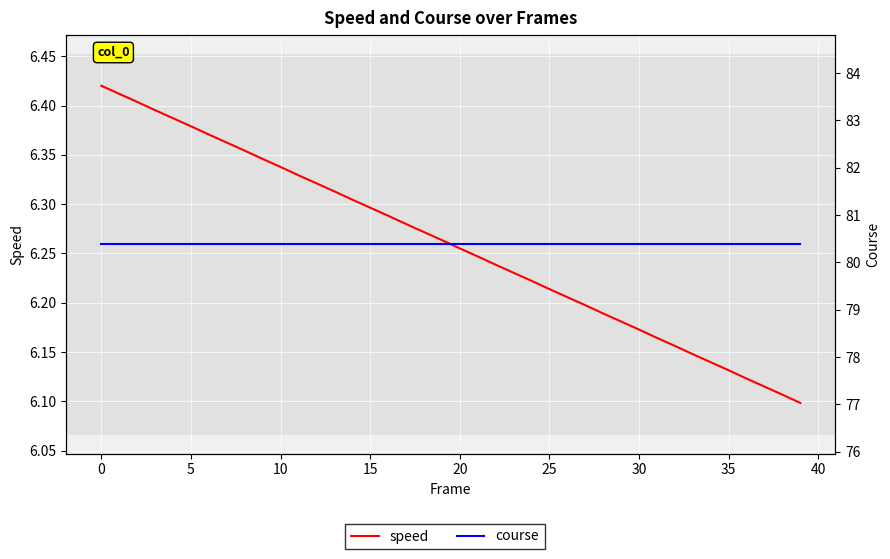

Reading left to right, transcribe all the data shown in this chart.

speed: 6.4	6.4	6.4	6.4	6.4	6.4	6.4	6.4	6.4	6.3	6.3	6.3	6.3	6.3	6.3	6.3	6.3	6.3	6.3	6.3	6.3	6.2	6.2	6.2	6.2	6.2	6.2	6.2	6.2	6.2	6.2	6.2	6.2	6.1	6.1	6.1	6.1	6.1	6.1	6.1
course: 80.4	80.4	80.4	80.4	80.4	80.4	80.4	80.4	80.4	80.4	80.4	80.4	80.4	80.4	80.4	80.4	80.4	80.4	80.4	80.4	80.4	80.4	80.4	80.4	80.4	80.4	80.4	80.4	80.4	80.4	80.4	80.4	80.4	80.4	80.4	80.4	80.4	80.4	80.4	80.4